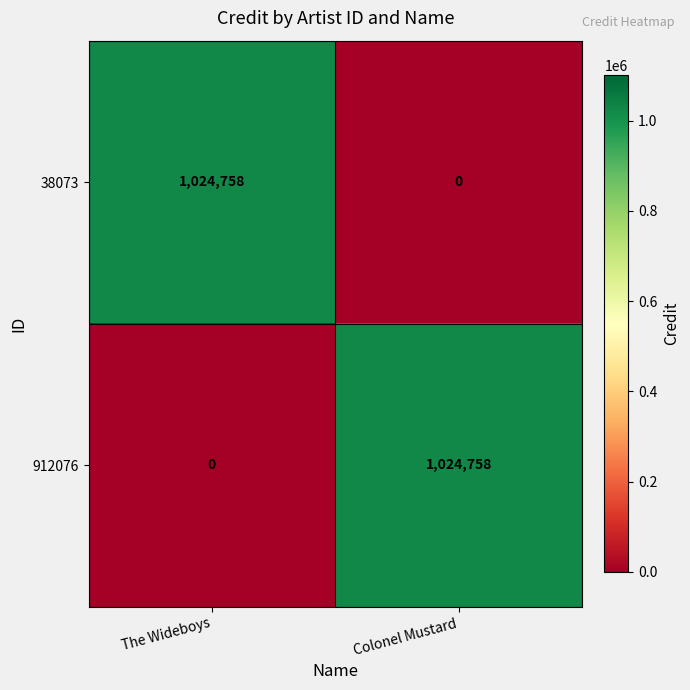

What is the spread (max minus min) of values at The Wideboys?

1024758